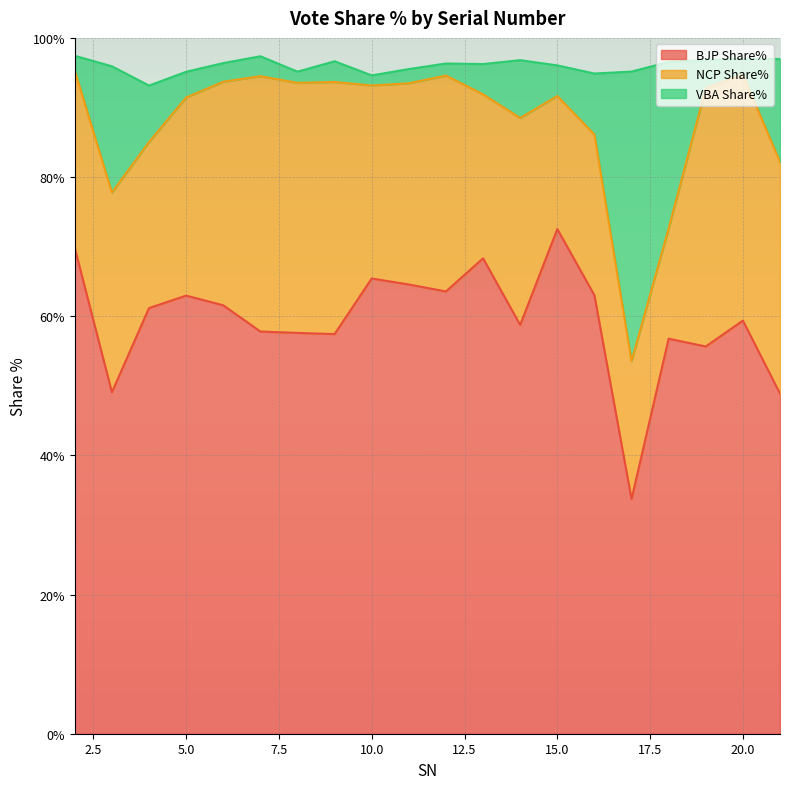

List the labels in order of BJP Share% value, smallest first.

17, 21, 3, 19, 18, 9, 8, 7, 14, 20, 4, 6, 5, 16, 12, 11, 10, 13, 2, 15